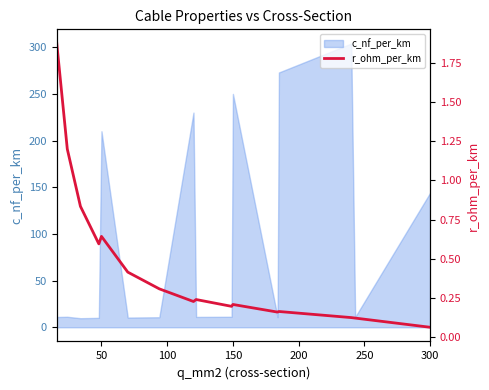

What is the highest value of the c_nf_per_km series?

304.0